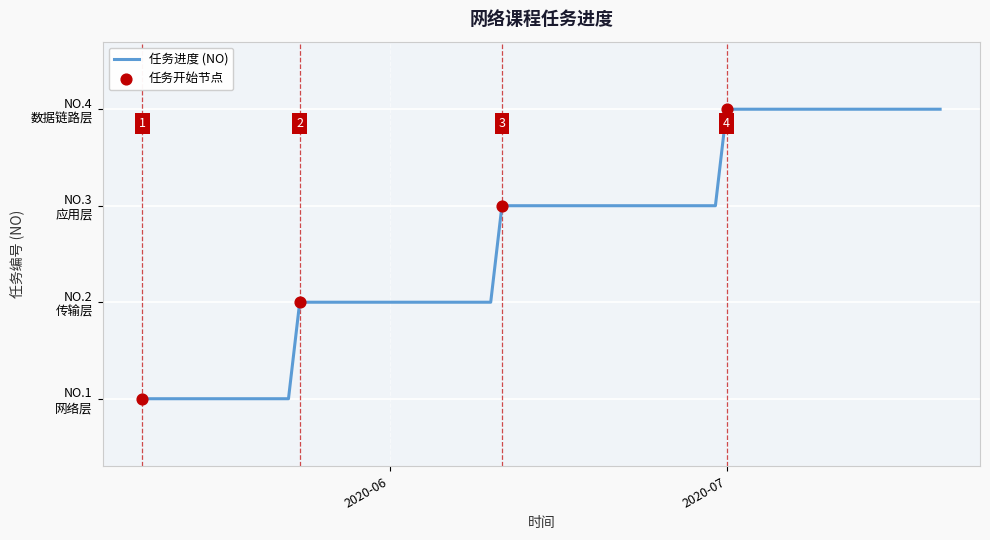

What is the ratio of the value at 2020-05-24 to the value at 2020-07-01?

0.5